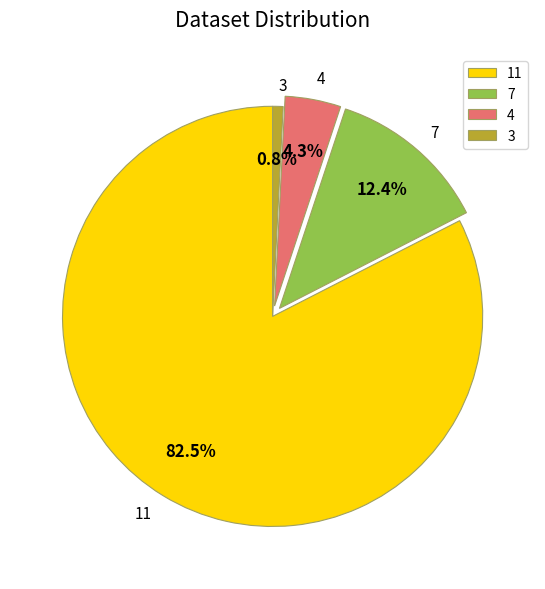

Does 3 account for over 50% of the chart?

No